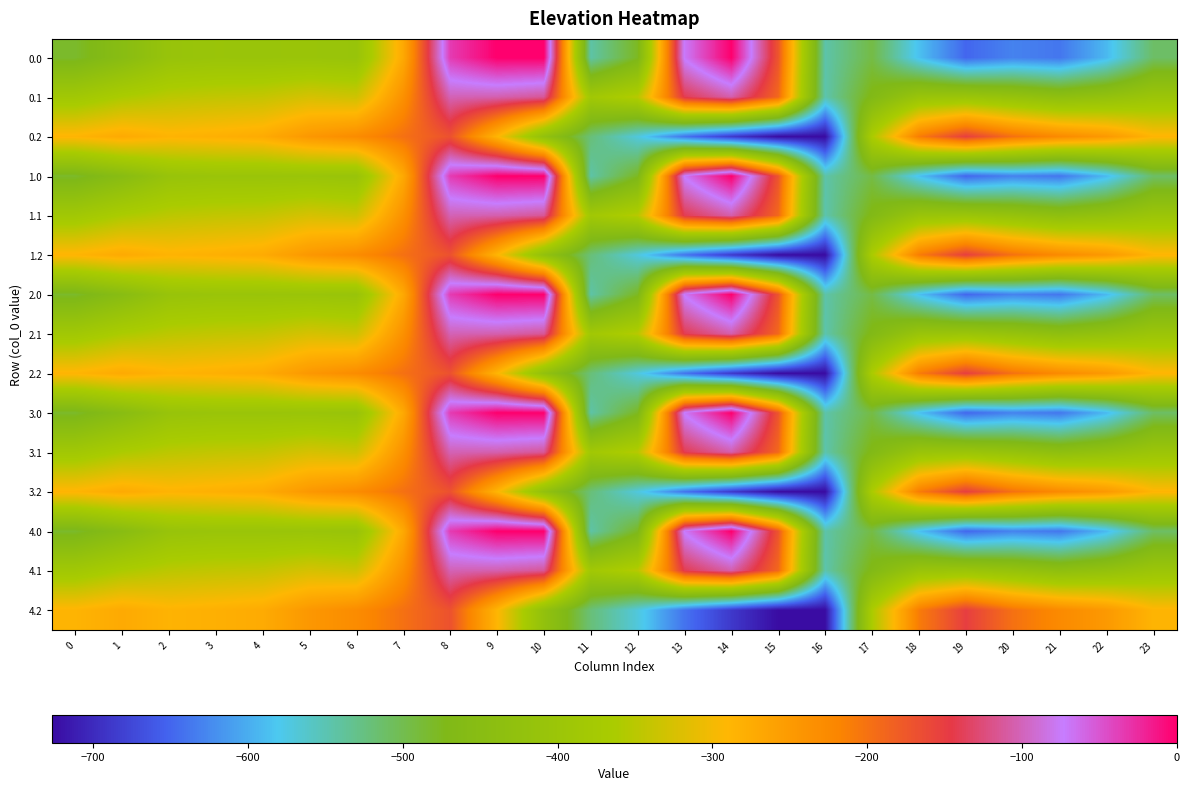

Which label corresponds to the largest value in the chart?

9